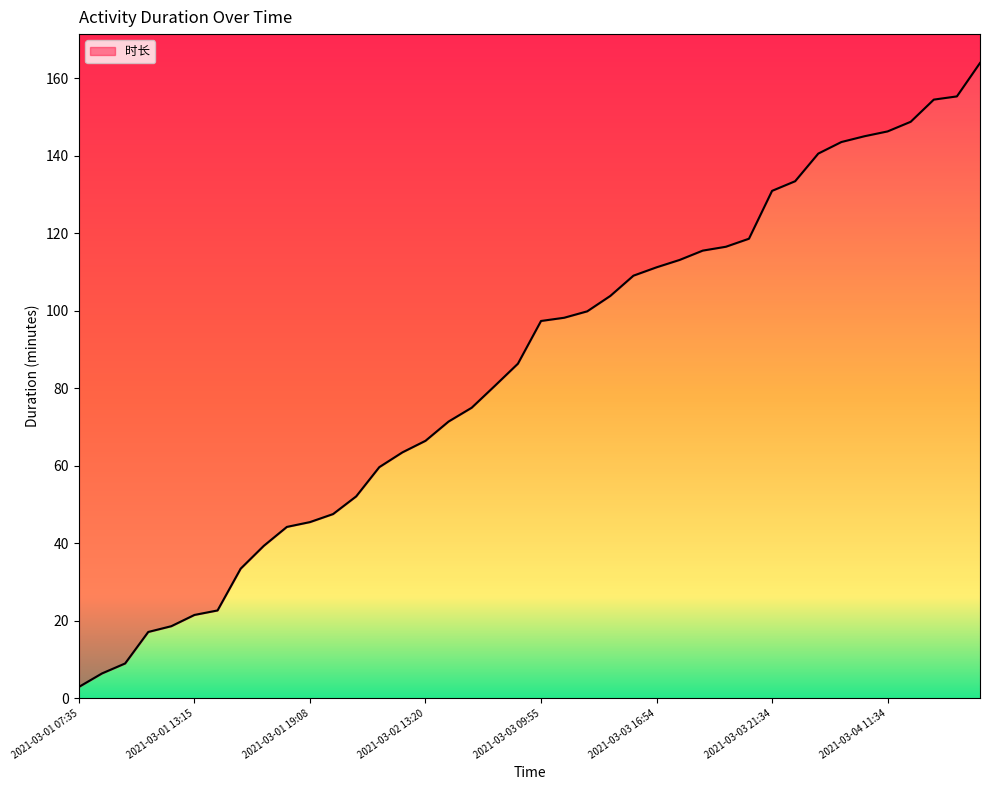

What is the difference between the maximum and minimum values?

161.0